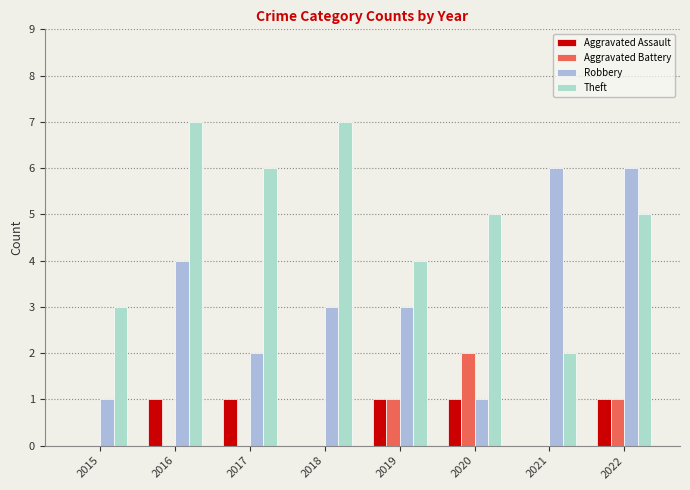

Is it true that Theft equals 9 at 2017?

False